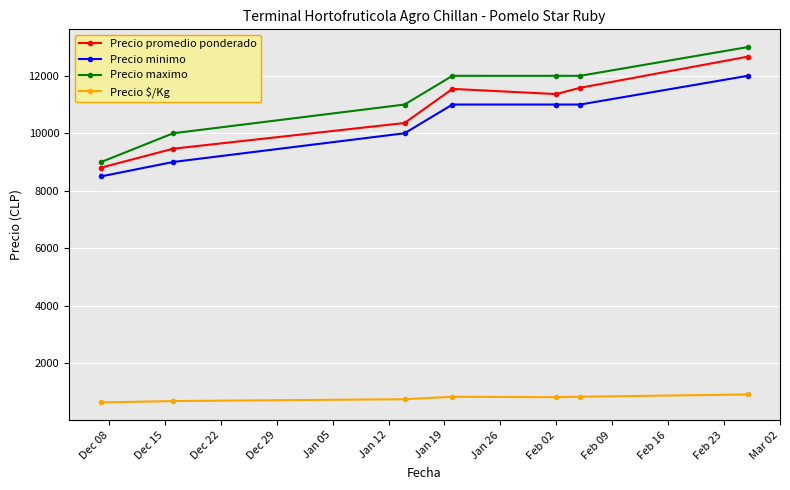

What is the value of the Precio $/Kg point at the 4th from the left?

825